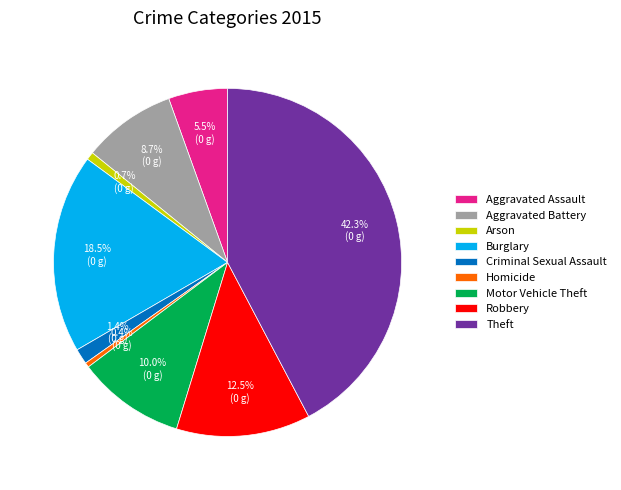

Approximately how many times larger is the value at Criminal Sexual Assault compared to Aggravated Battery?

0.2